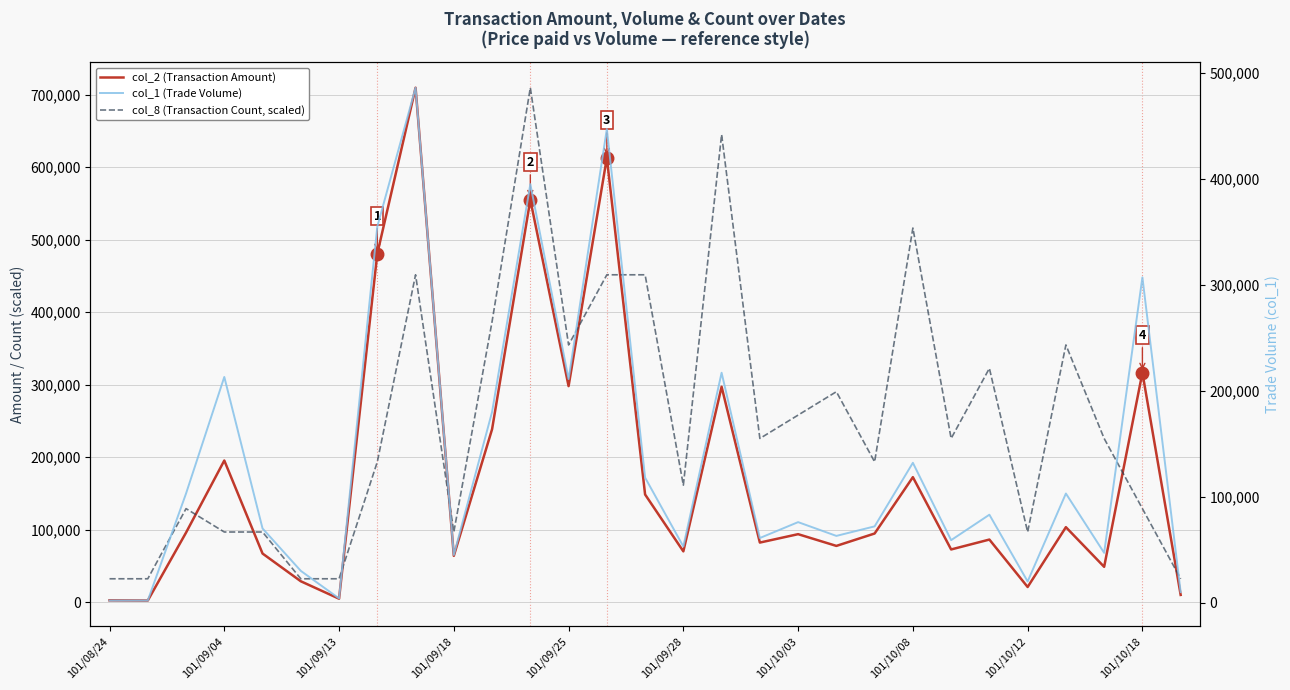

Between 101/10/12 and 23, which is larger?

101/10/12